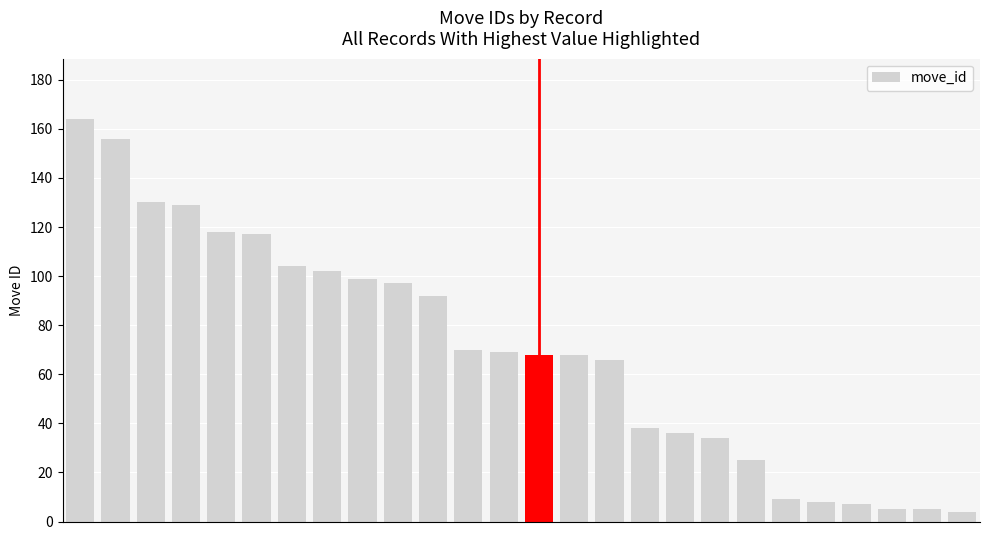

What is the greatest value displayed?

164